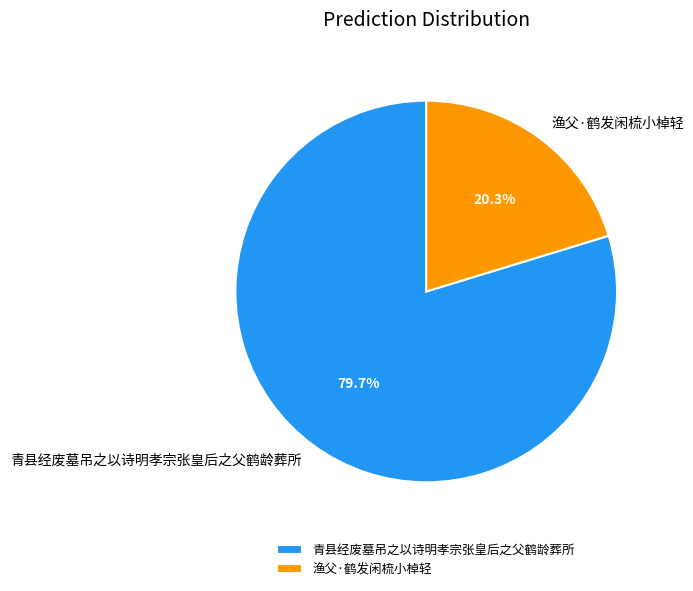

The 渔父·鹤发闲梳小棹轻 slice represents 33% of the pie. True or false?

False